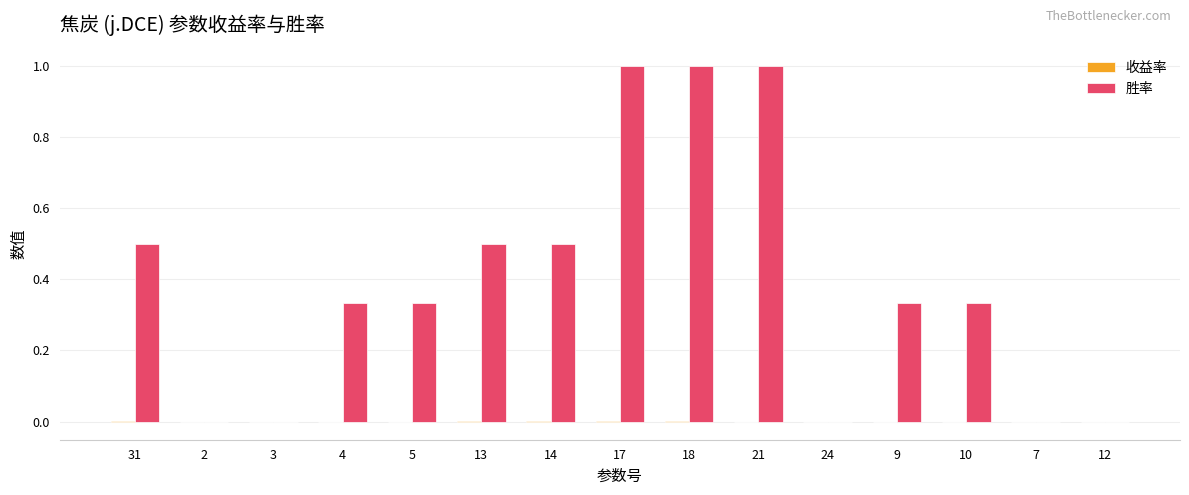

Between 18 and 12, which series saw the biggest shift?

胜率